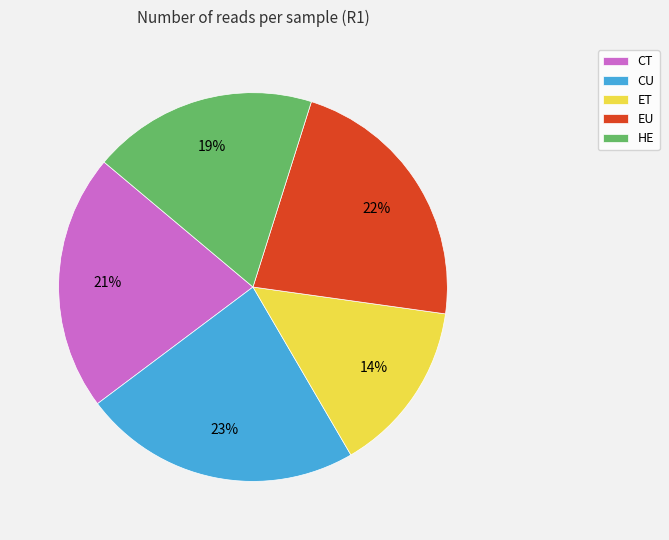

Rank the categories by value from lowest to highest.

ET, HE, CT, EU, CU